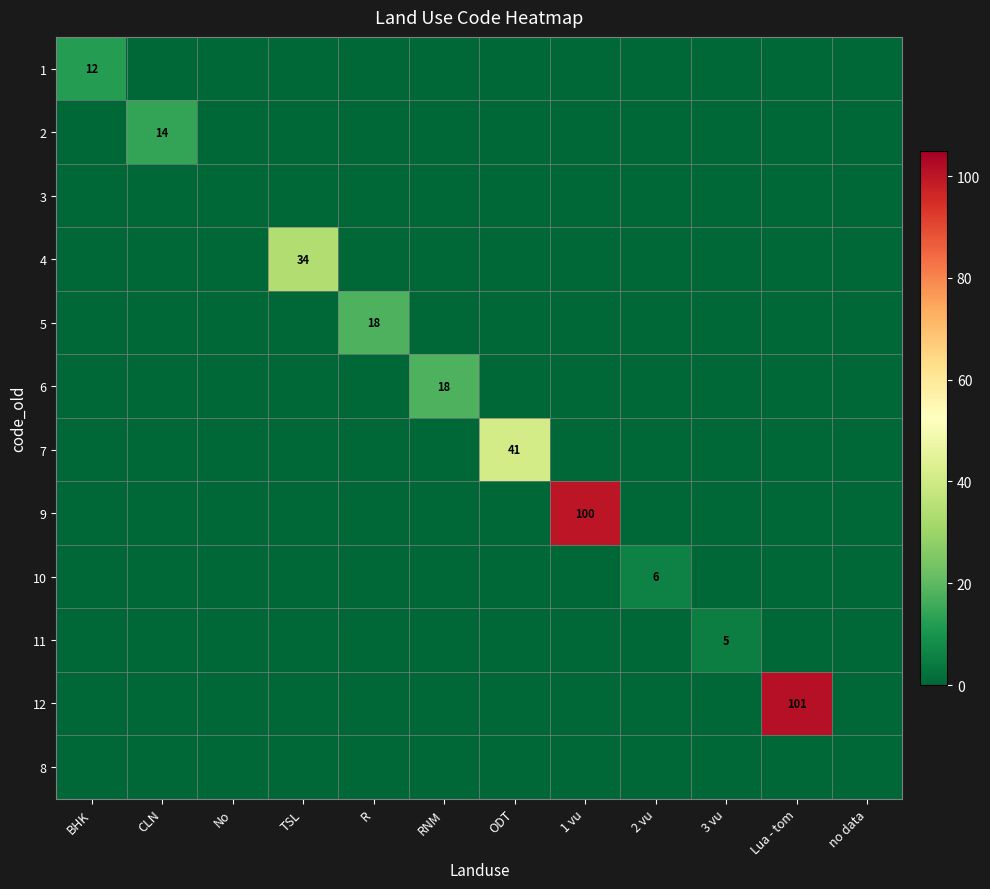

Between ODT and R, which is larger?

ODT